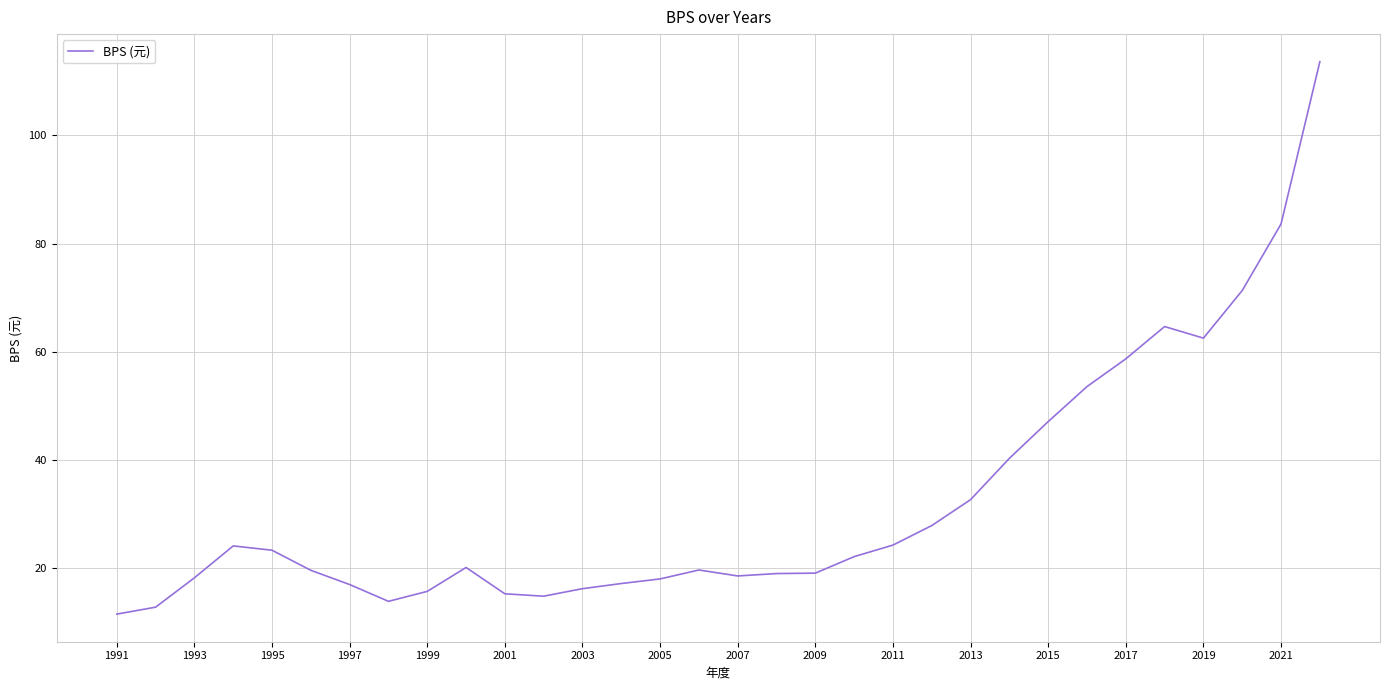

What is the difference between the maximum and minimum values?

102.1